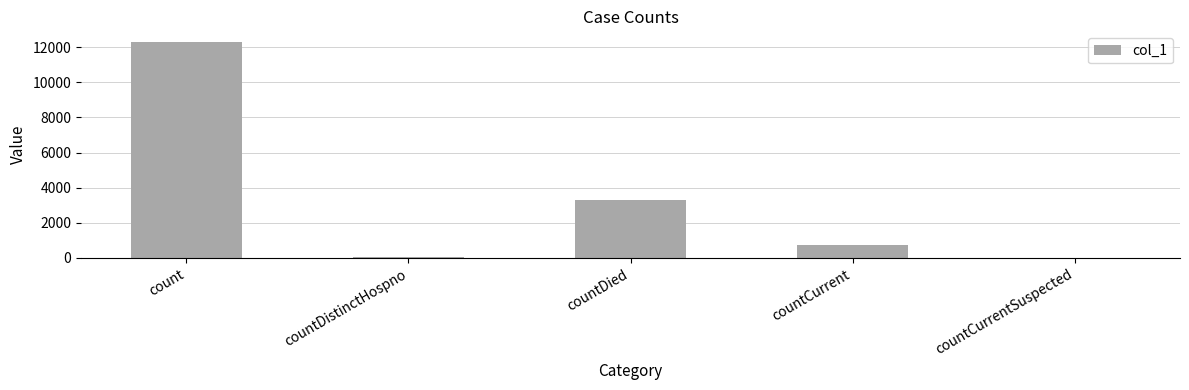

What is the maximum value shown in the chart?

12284